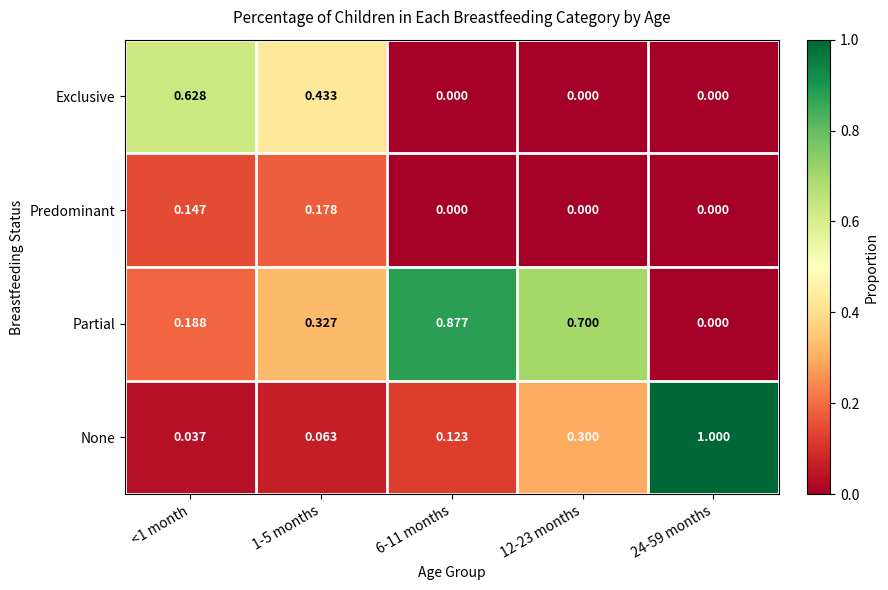

Rank the series by their maximum value, from lowest to highest.

Predominant, Exclusive, Partial, None